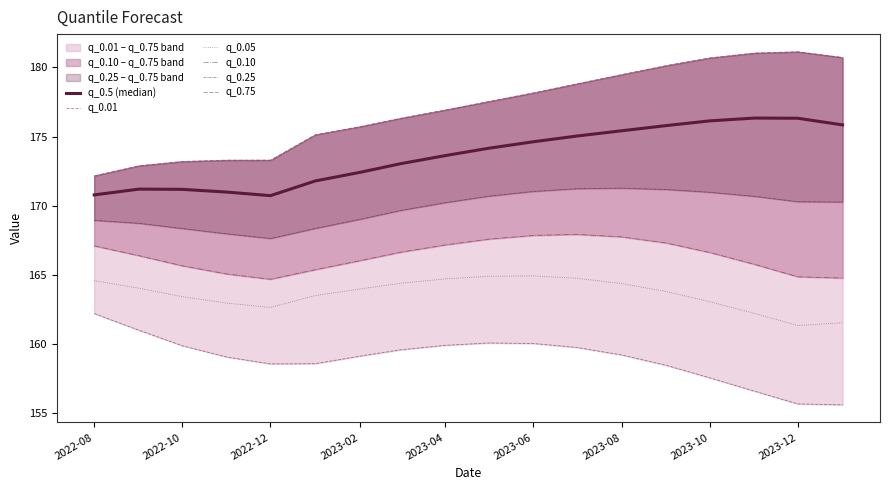

True or false: q_0.01 and q_0.05 intersect in this chart.

False